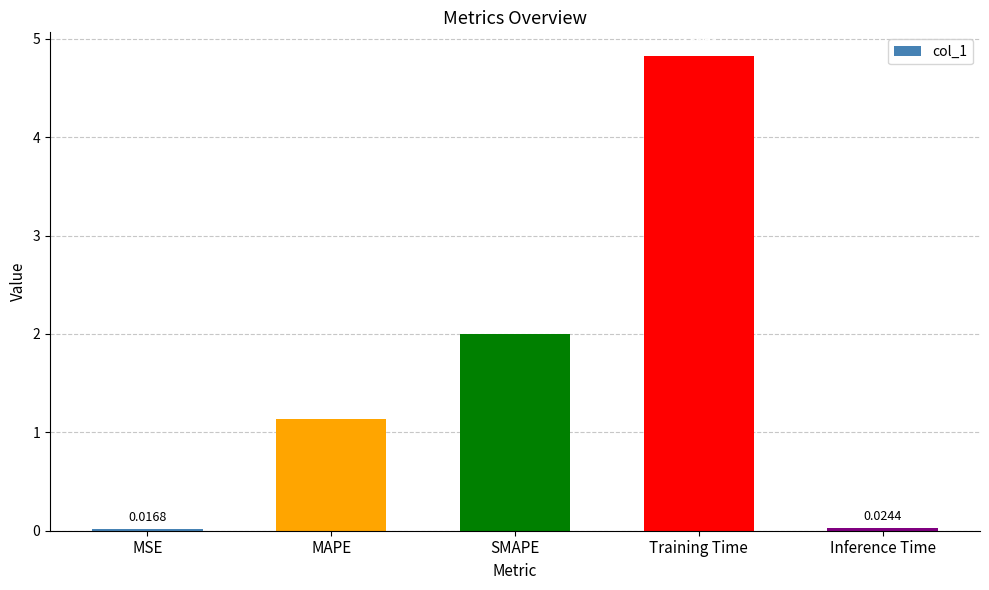

What is the sum of all values?

8.0